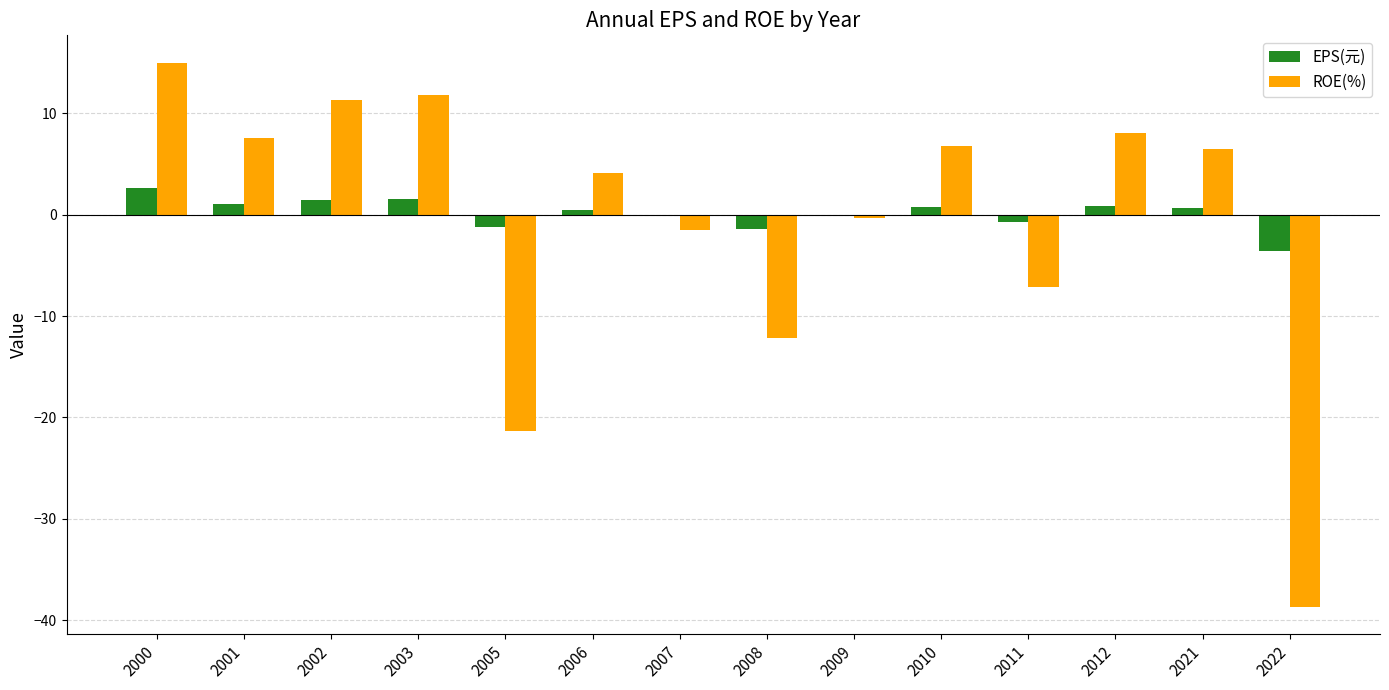

What is the average value of the ROE(%) series?

-0.7